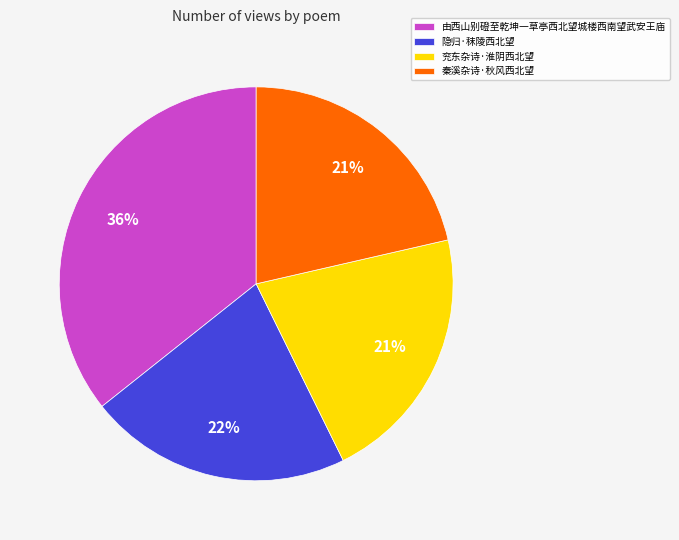

To the nearest percent, what is the average slice percentage?

25%